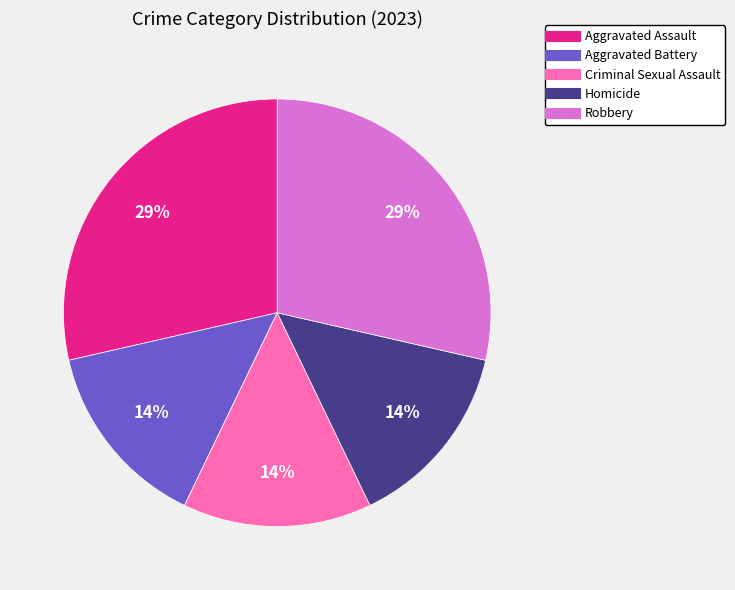

Does any single category account for the majority?

No